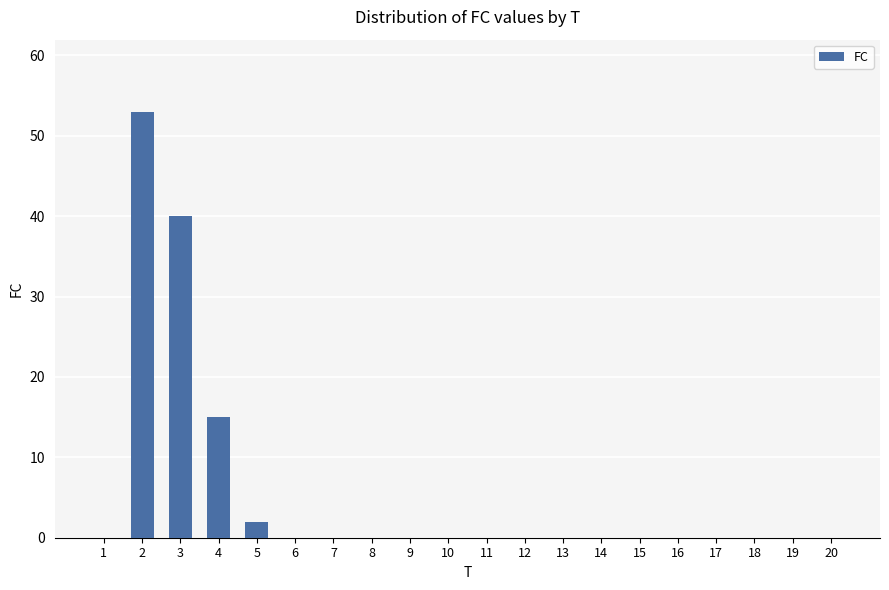

The chart shows a value of 0 at 11. True or false?

True